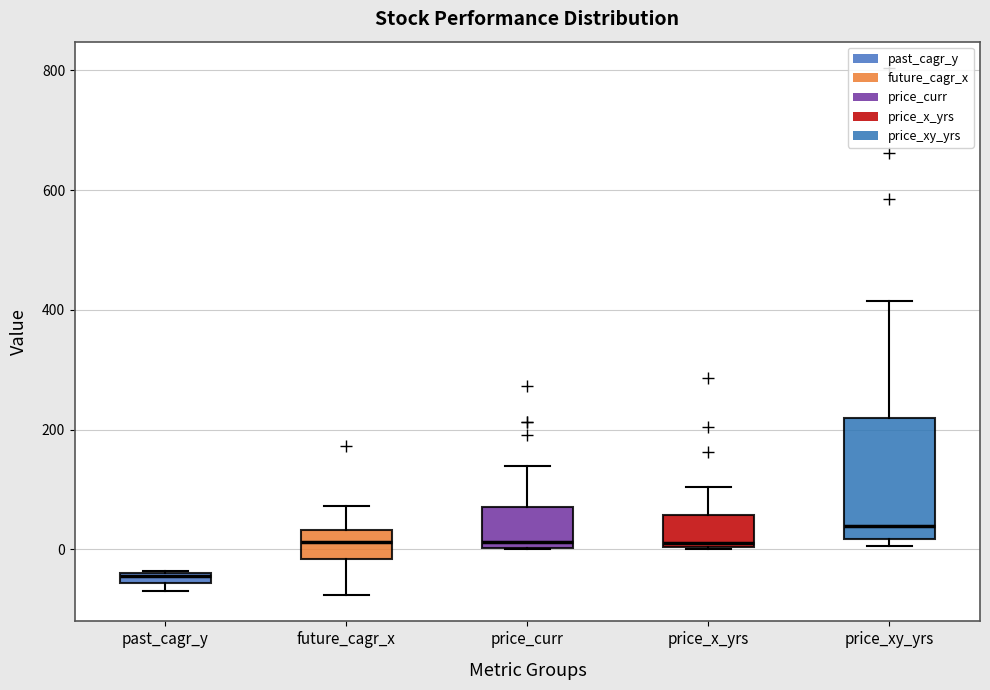

Where is the upper edge of the box for future_cagr_x on the y-axis? The values are not printed on the chart, so give them approximately, as read against the axis.

40